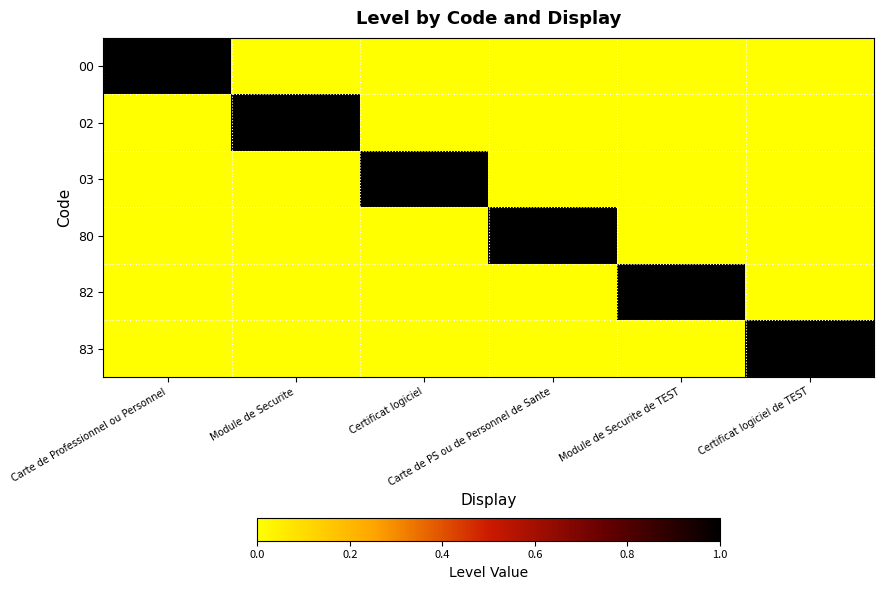

Reading right to left, what are all the values shown in this chart?

00: Certificat logiciel de TEST=0	Module de Securite de TEST=0	Carte de PS ou de Personnel de Sante=0	Certificat logiciel=0	Module de Securite=0	Carte de Professionnel ou Personnel=1
02: Certificat logiciel de TEST=0	Module de Securite de TEST=0	Carte de PS ou de Personnel de Sante=0	Certificat logiciel=0	Module de Securite=1	Carte de Professionnel ou Personnel=0
03: Certificat logiciel de TEST=0	Module de Securite de TEST=0	Carte de PS ou de Personnel de Sante=0	Certificat logiciel=1	Module de Securite=0	Carte de Professionnel ou Personnel=0
80: Certificat logiciel de TEST=0	Module de Securite de TEST=0	Carte de PS ou de Personnel de Sante=1	Certificat logiciel=0	Module de Securite=0	Carte de Professionnel ou Personnel=0
82: Certificat logiciel de TEST=0	Module de Securite de TEST=1	Carte de PS ou de Personnel de Sante=0	Certificat logiciel=0	Module de Securite=0	Carte de Professionnel ou Personnel=0
83: Certificat logiciel de TEST=1	Module de Securite de TEST=0	Carte de PS ou de Personnel de Sante=0	Certificat logiciel=0	Module de Securite=0	Carte de Professionnel ou Personnel=0